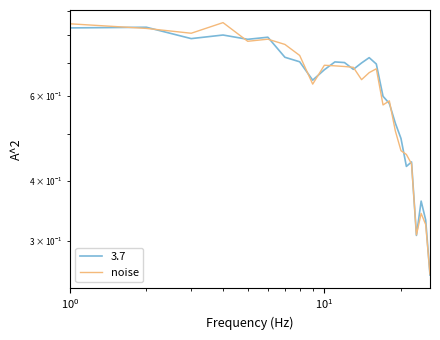

The chart shows a value of 0.3 at $\mathdefault{10^{3}}$. True or false?

False